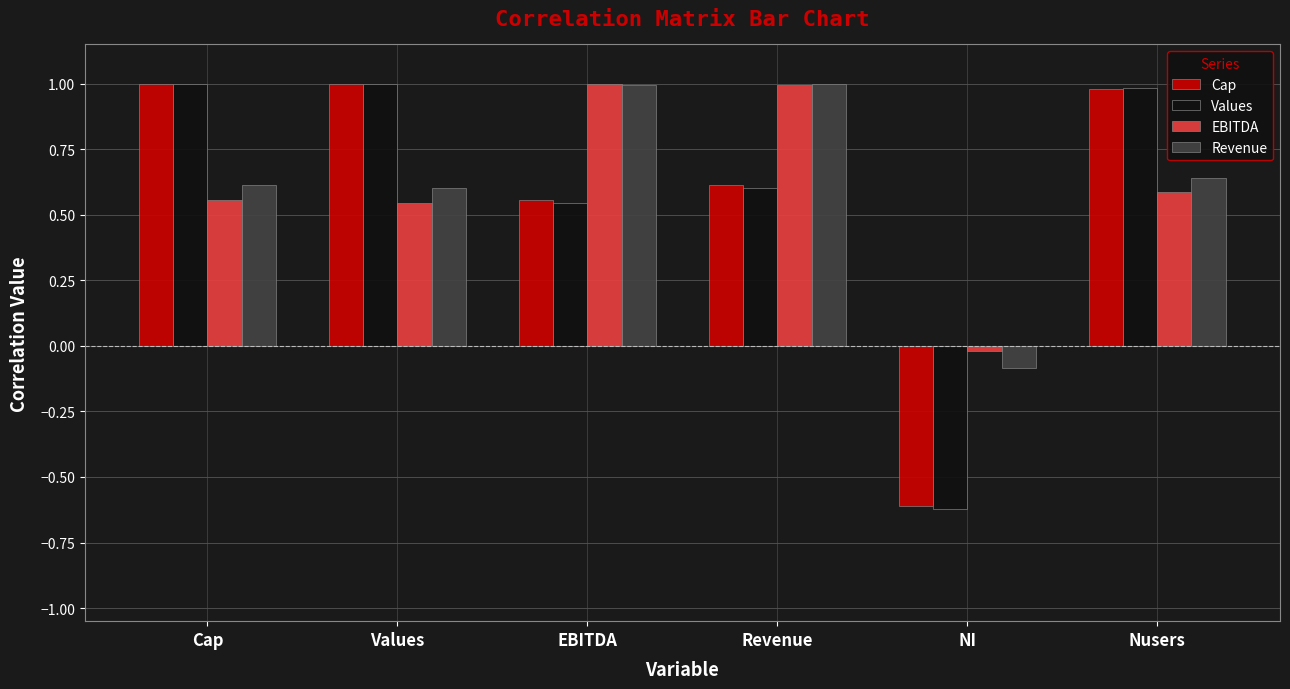

How many bars are there in total?

24